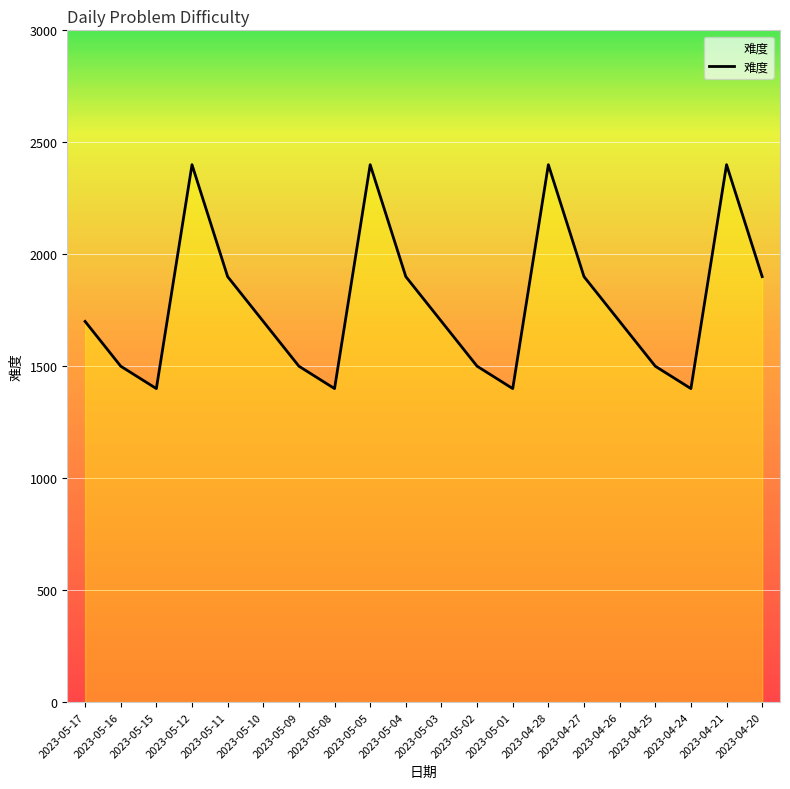

Is it true that the value at 2023-04-26 is 2503?

False